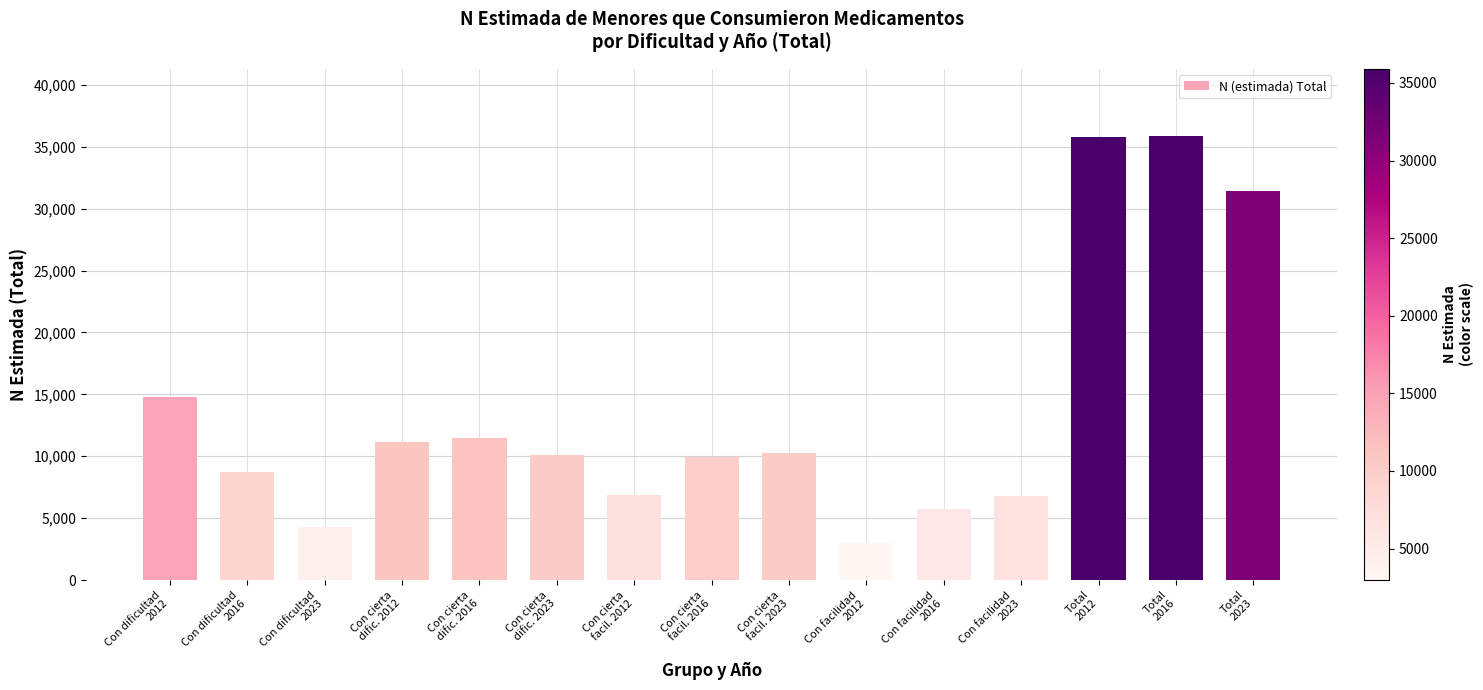

What is the sum of all values?

206274